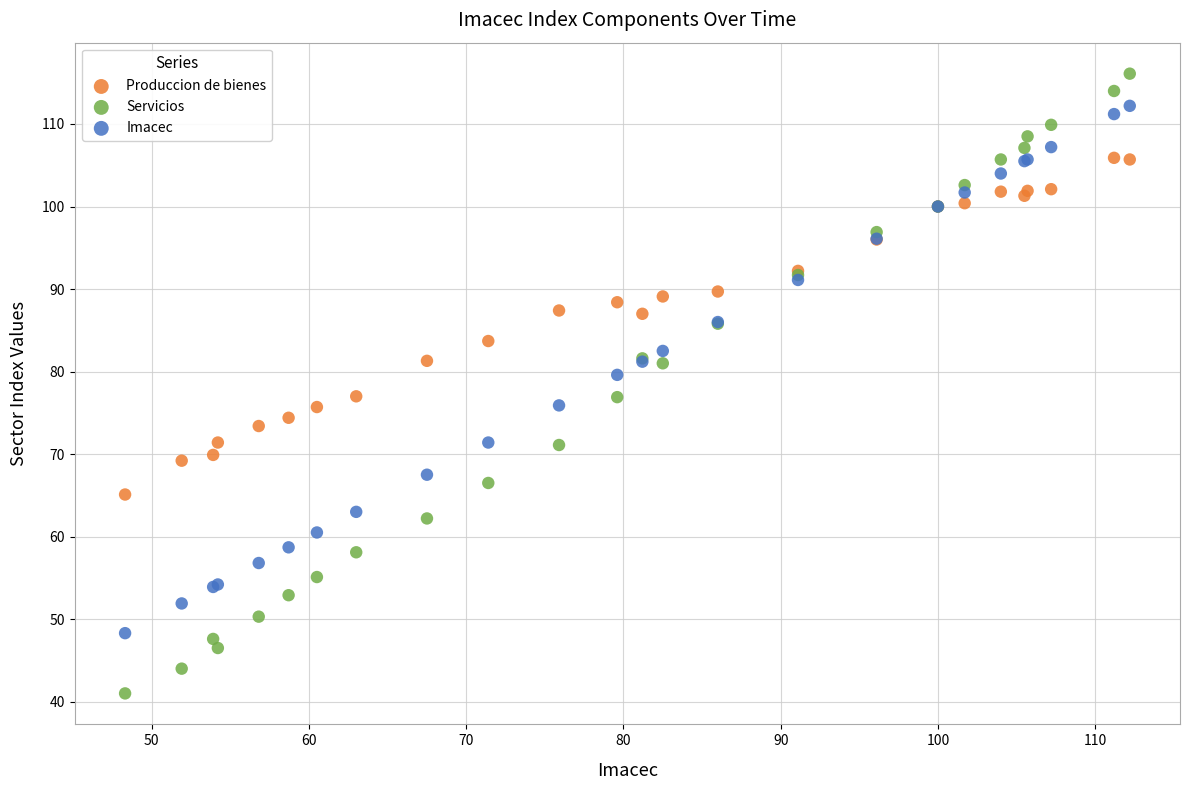

Which series has the largest Y range (max minus min)?

Servicios